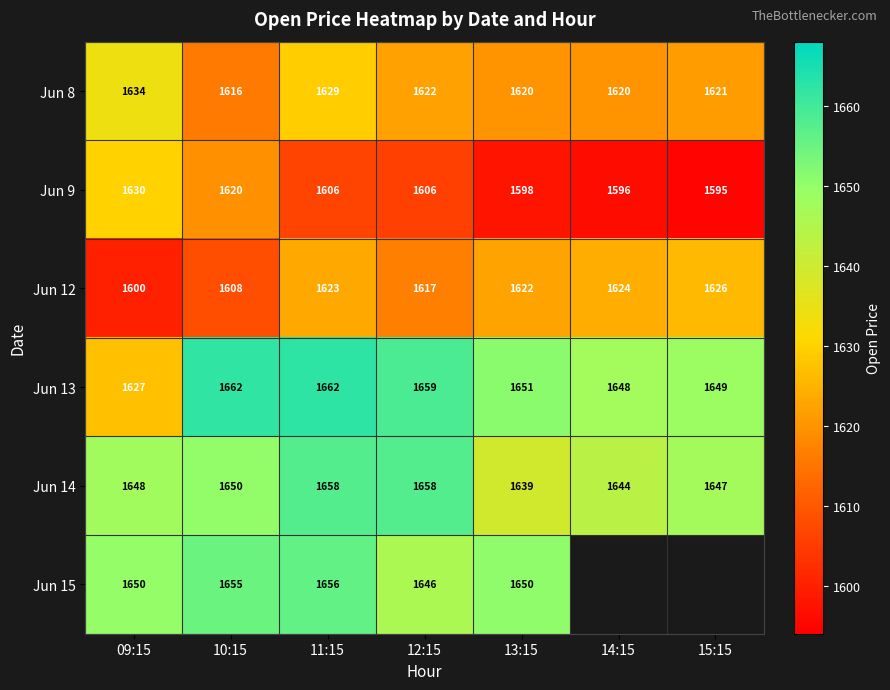

The Jun 13 series shows 2446.7 at 13:15. True or false?

False